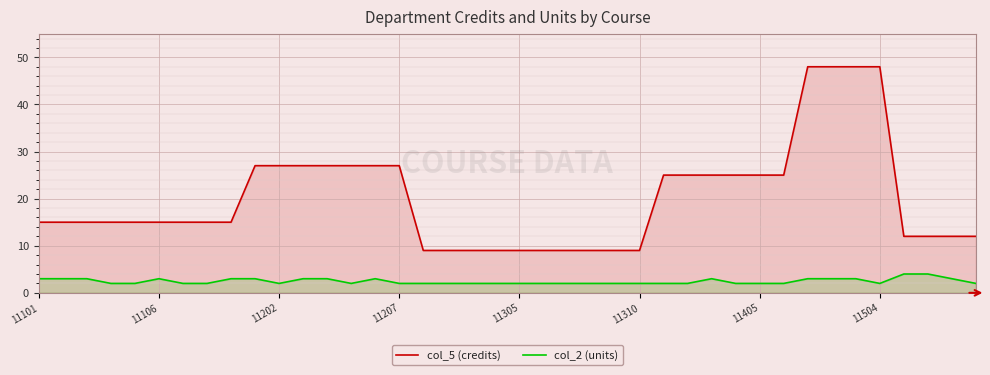

How many lines are shown in the chart?

2